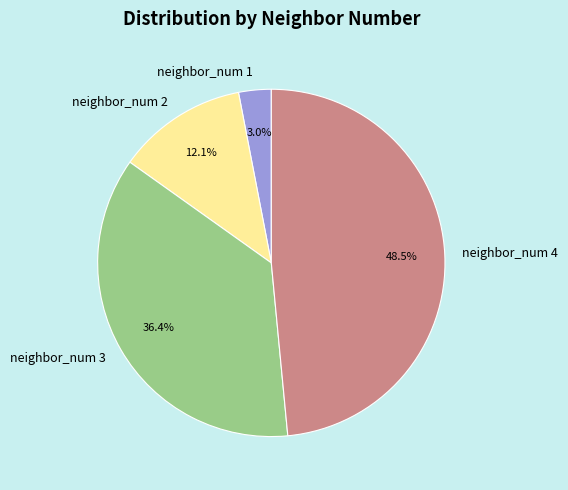

Rank the categories by value from lowest to highest.

neighbor_num 1, neighbor_num 2, neighbor_num 3, neighbor_num 4